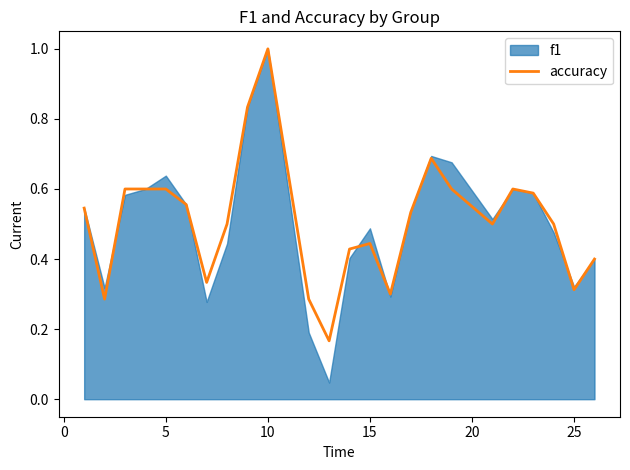

How many interior local peaks (higher than both neighbors) does the data have?

4